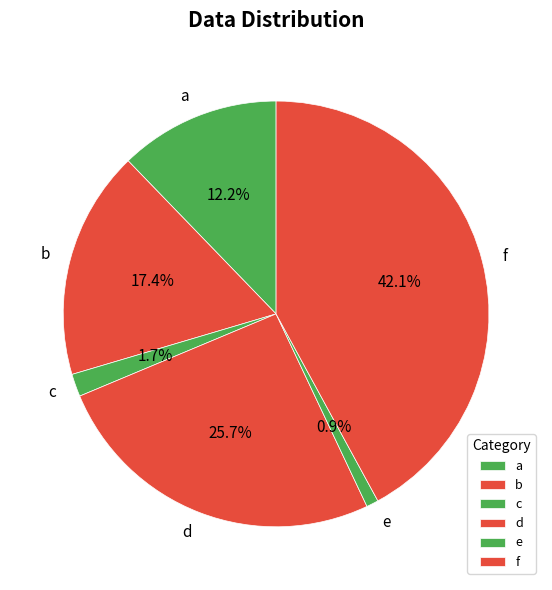

To the nearest percent, what is the average slice percentage?

17%